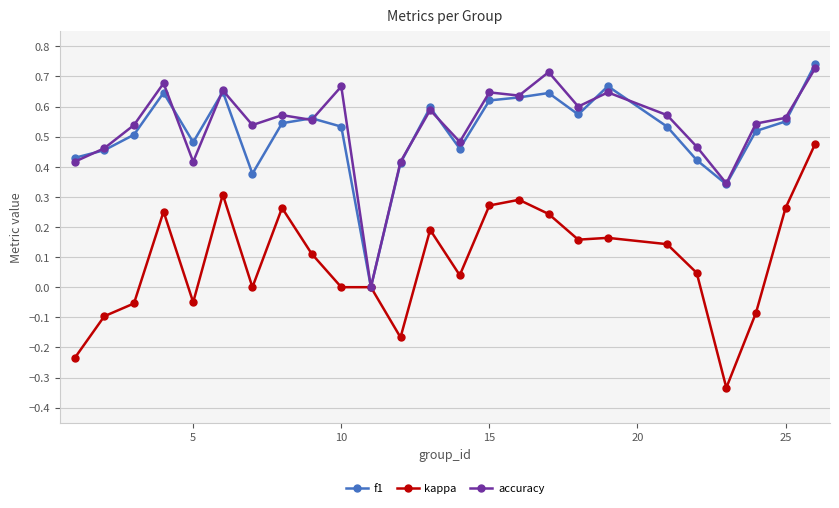

True or false: accuracy has more than 2 points higher than both neighbors.

True